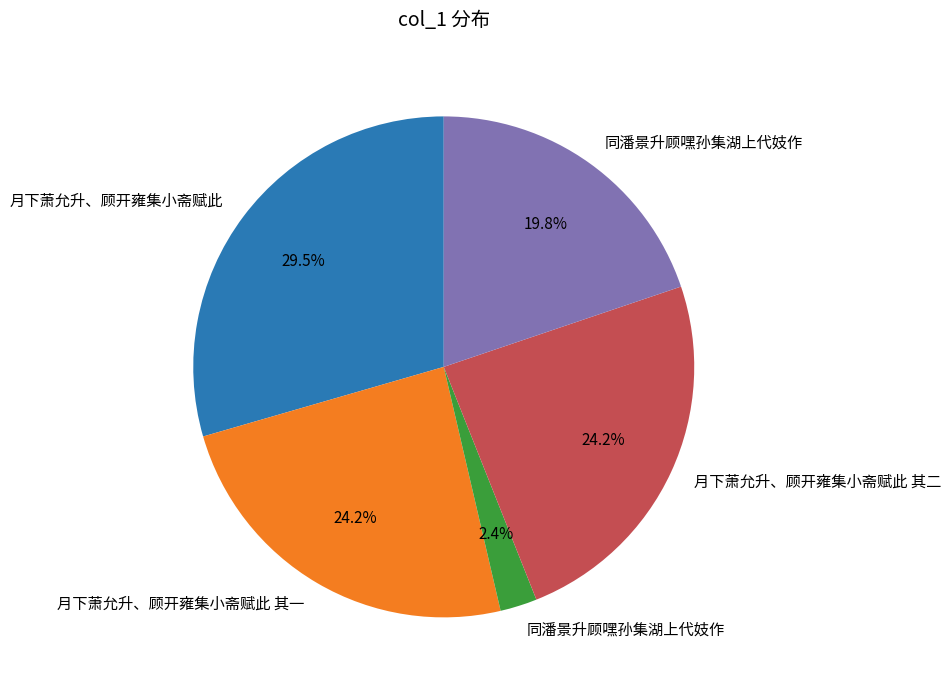

To the nearest percent, what is the difference between the largest and smallest slice percentages?

27%